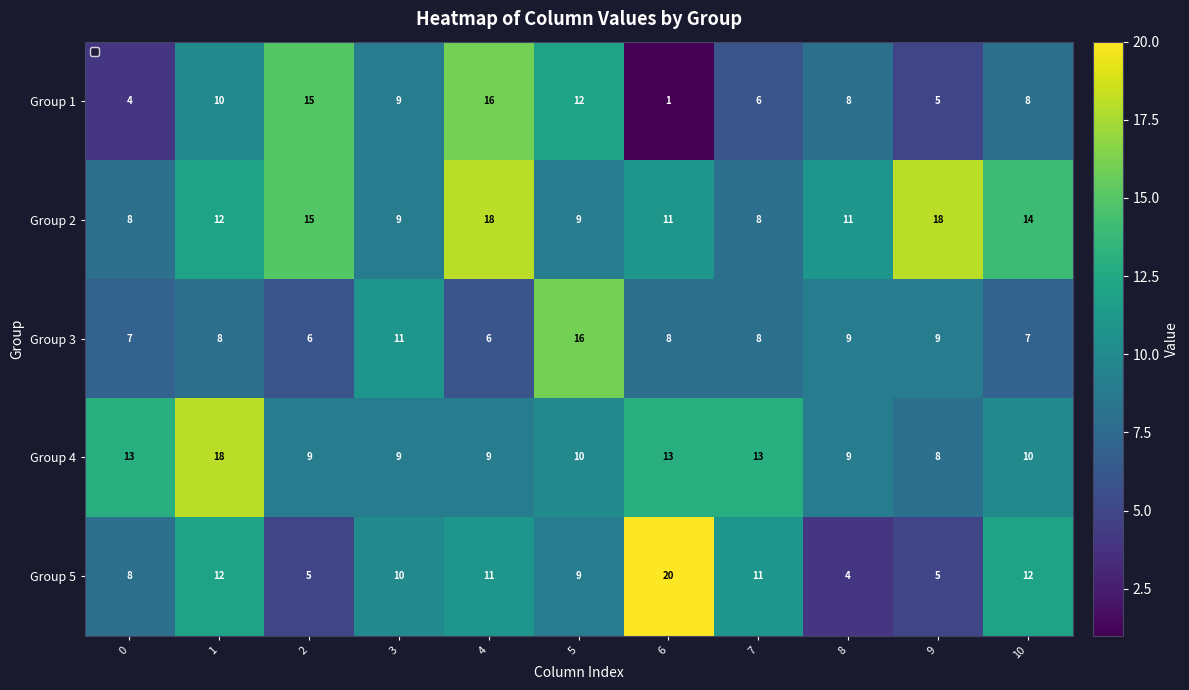

True or false: Group 5 has a value of 4 at 7.

False